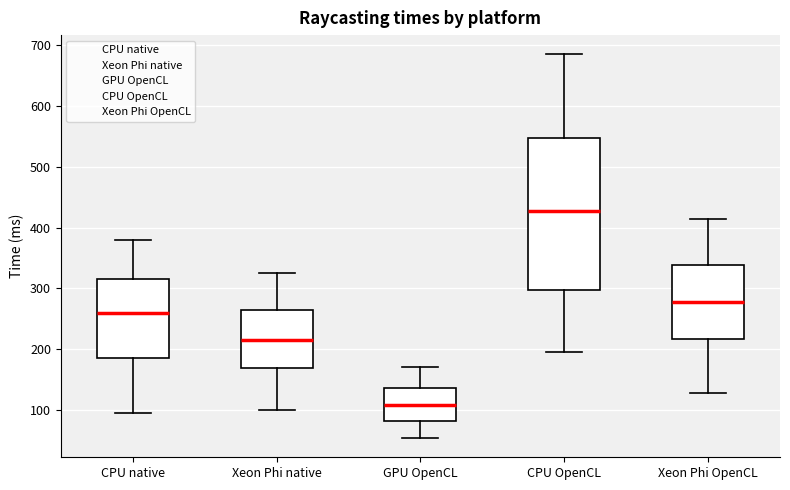

Where is the upper edge of the box for CPU OpenCL on the y-axis? The values are not printed on the chart, so give them approximately, as read against the axis.

550